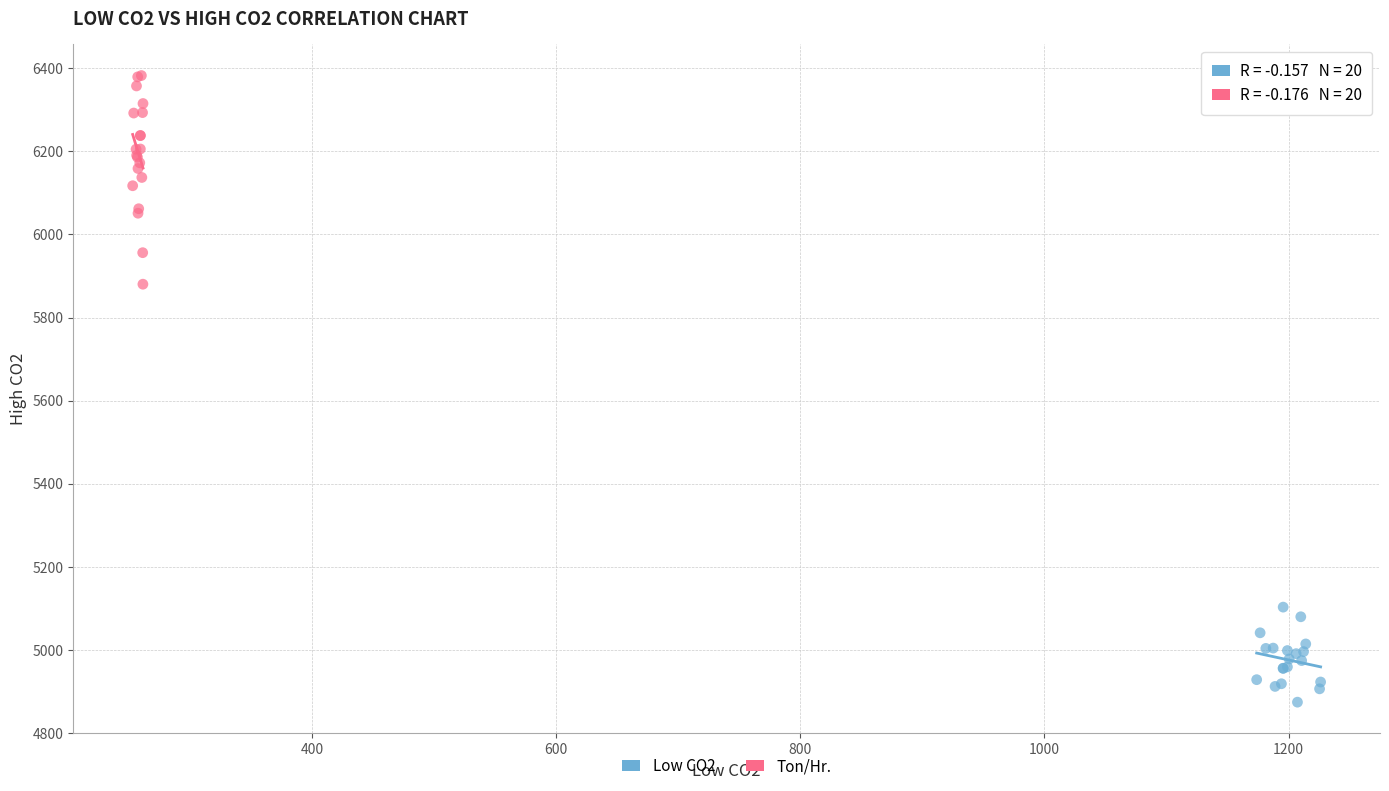

Which series contains the lowest Y value?

Low CO2